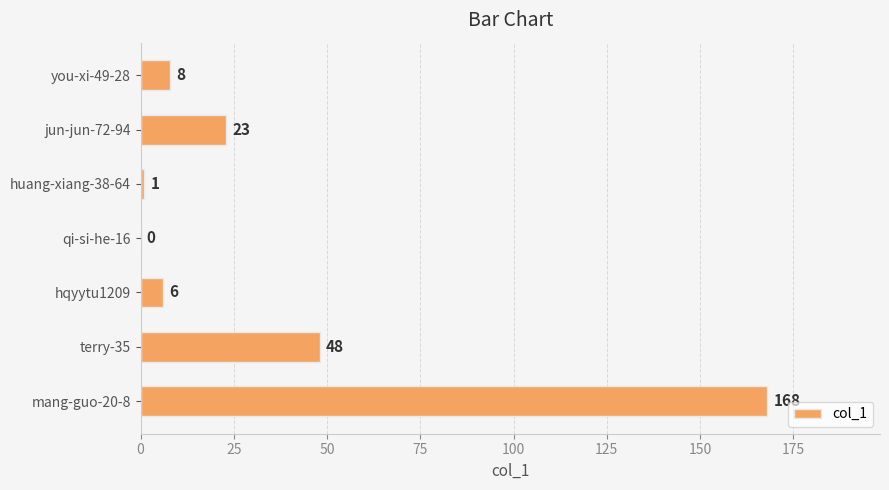

Which category has the highest value across all series?

mang-guo-20-8